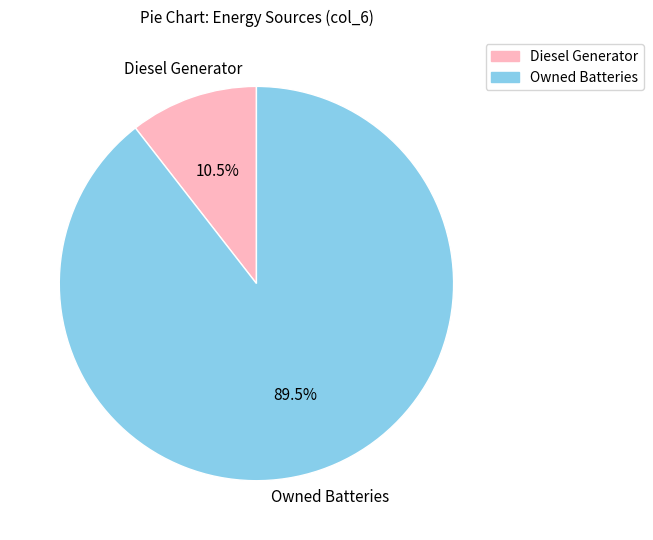

What percentage do Owned Batteries and Diesel Generator together represent?

100.0%